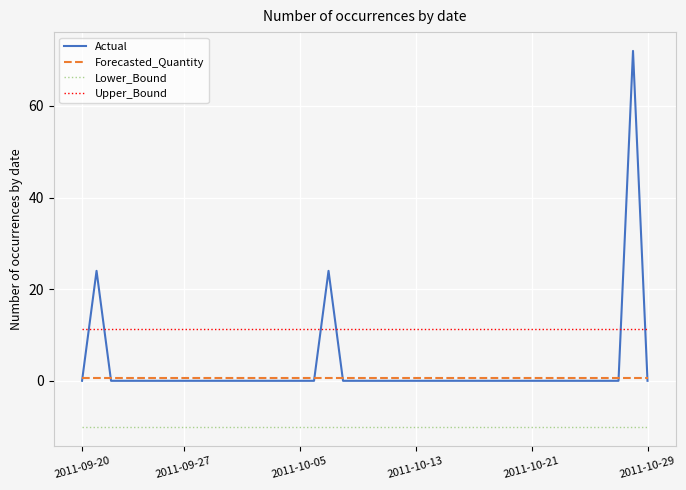

Which series has the largest total across all categories?

Upper_Bound